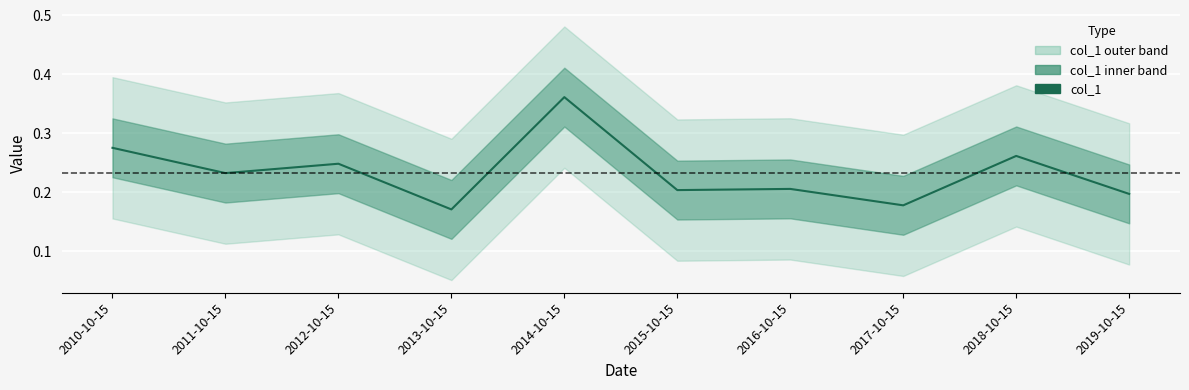

Reading left to right, list all the values displayed in this chart.

0.3	0.2	0.2	0.2	0.4	0.2	0.2	0.2	0.3	0.2